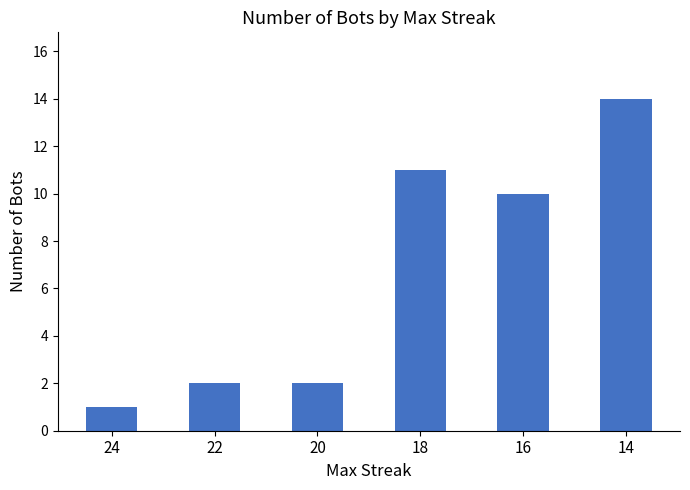

What is the greatest value displayed?

14